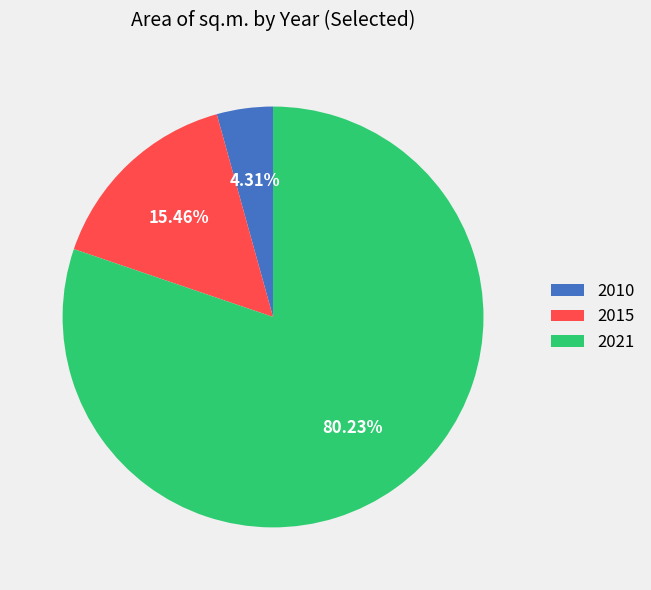

Rank the categories by value from highest to lowest.

2021, 2015, 2010